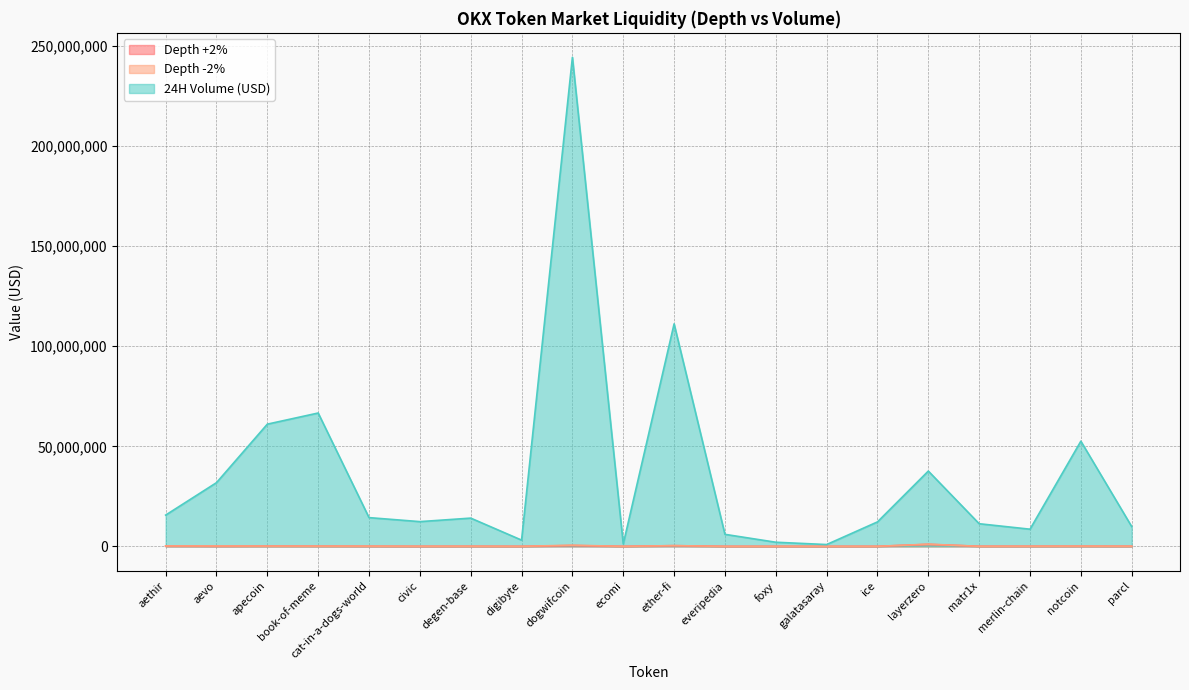

At which label does Depth -2% first exceed 71525?

aethir